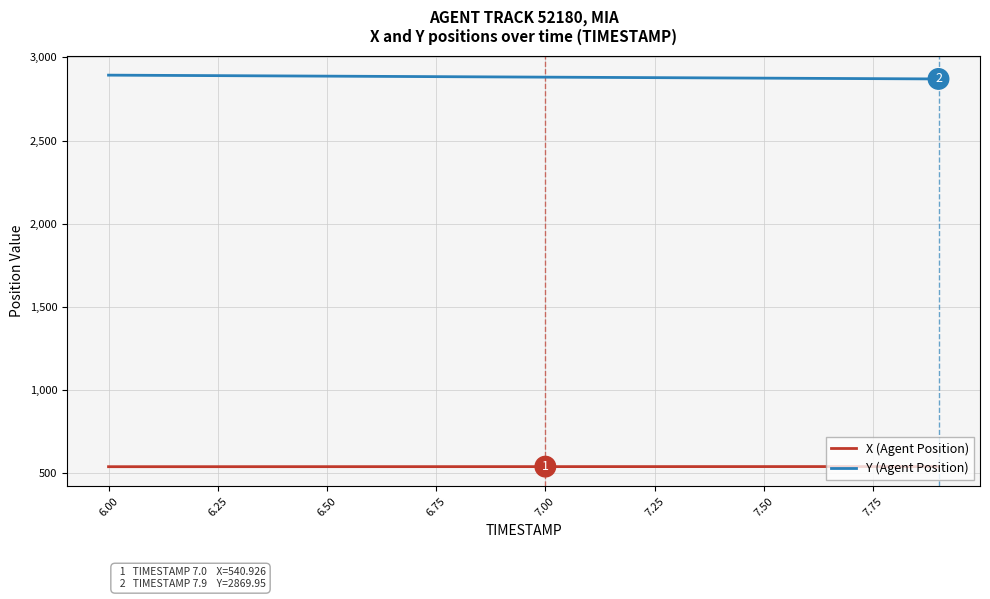

Which series has the largest total across all categories?

Y (Agent Position)